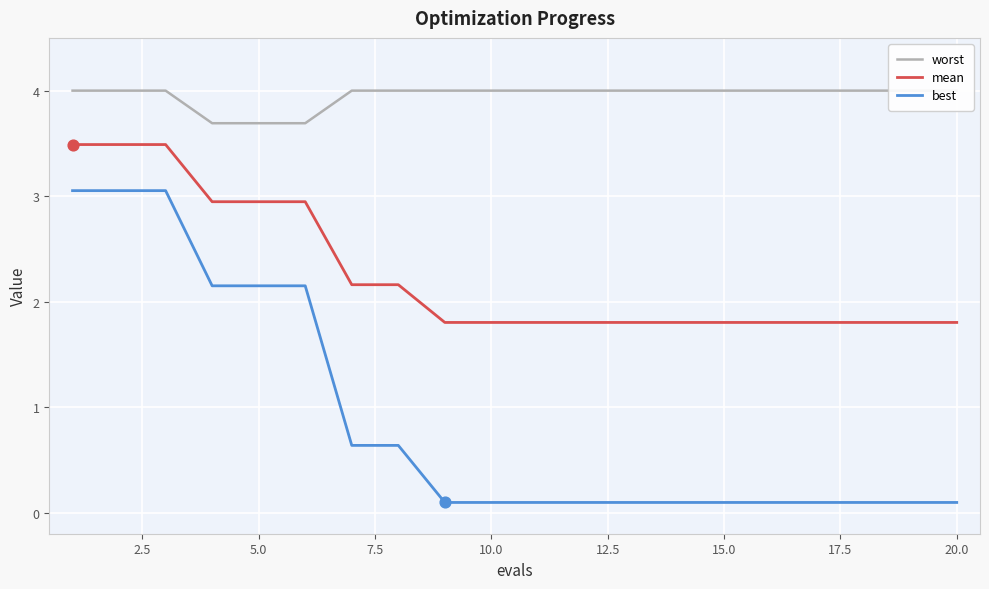

True or false: best and mean intersect in this chart.

False